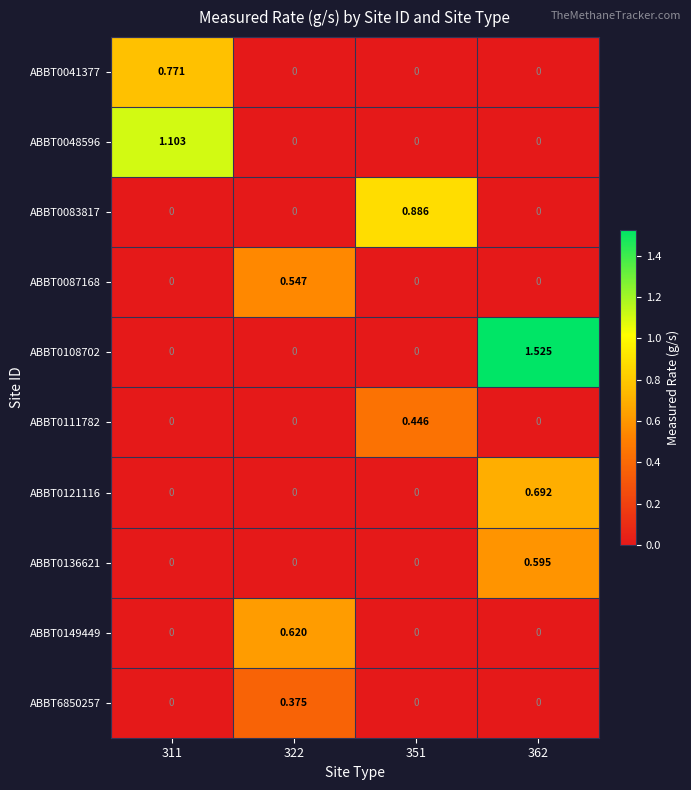

List the series in order of their peak value, lowest first.

ABBT6850257, ABBT0111782, ABBT0087168, ABBT0136621, ABBT0149449, ABBT0121116, ABBT0041377, ABBT0083817, ABBT0048596, ABBT0108702